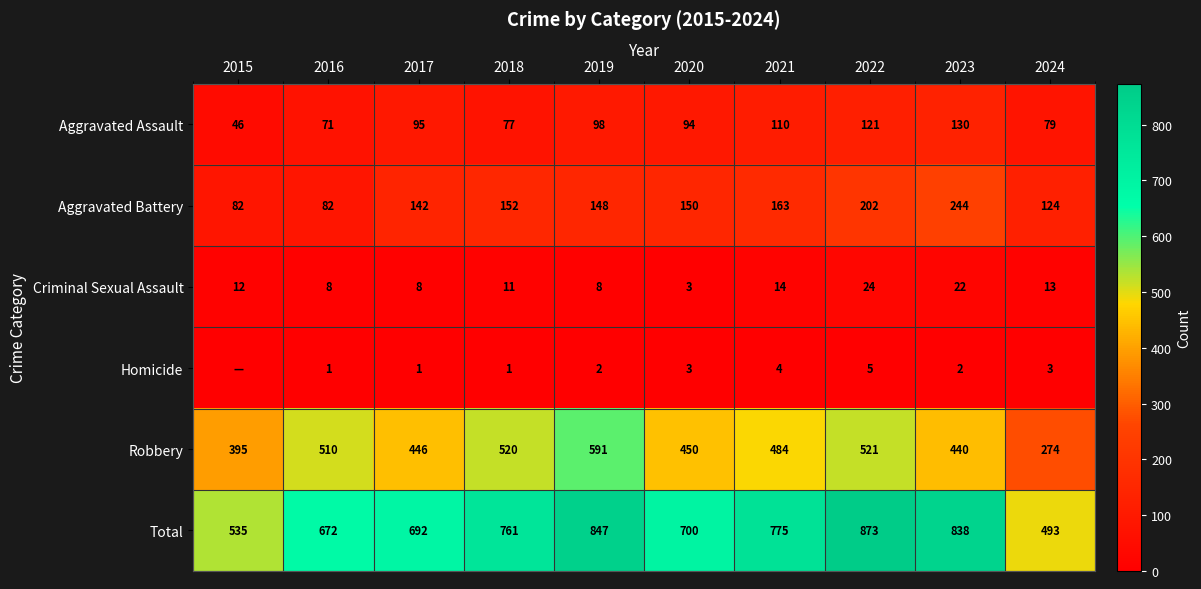

What is the difference between the highest and lowest values at 2021?

771